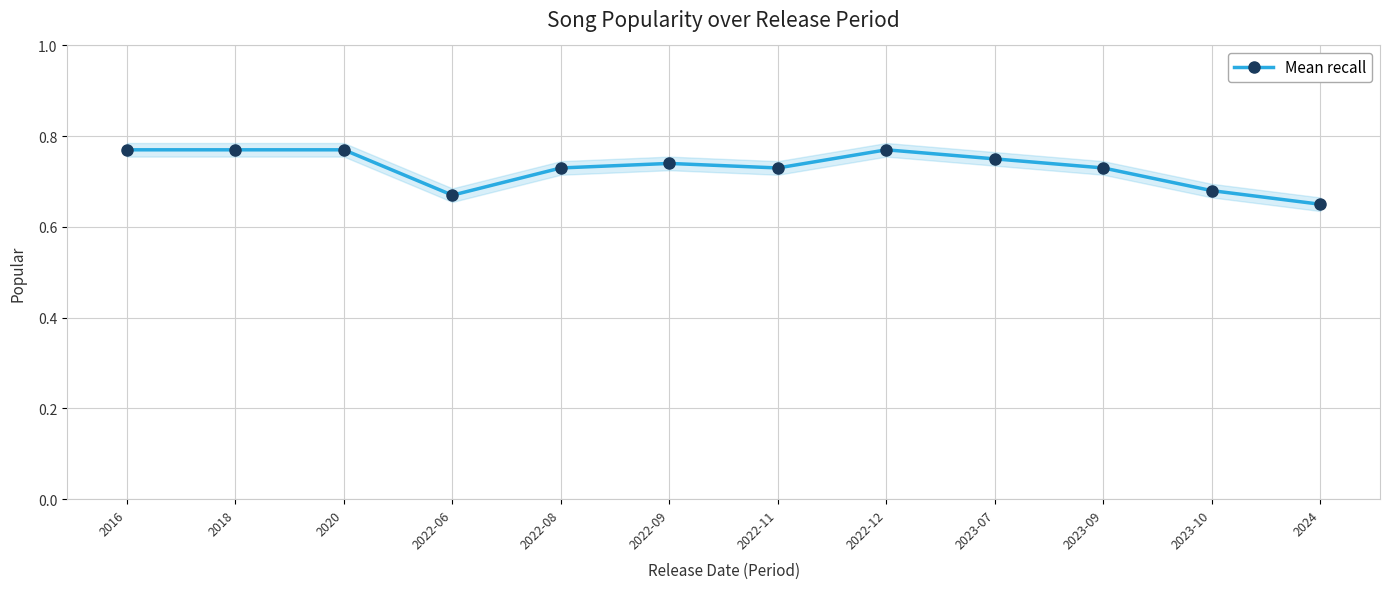

Rank the categories by value from lowest to highest.

2024, 2022-06, 2023-10, 2022-08, 2022-11, 2023-09, 2022-09, 2023-07, 2016, 2018, 2020, 2022-12